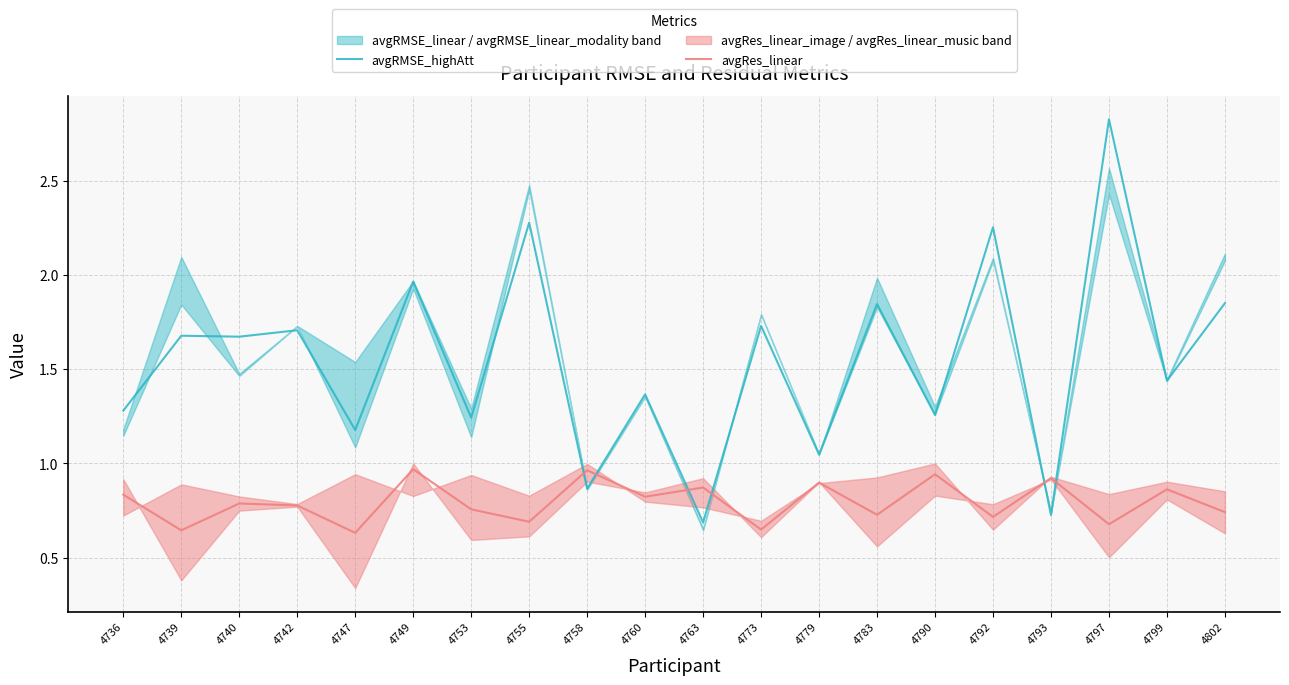

True or false: avgRMSE_highAtt and avgRes_linear cross at least once.

True